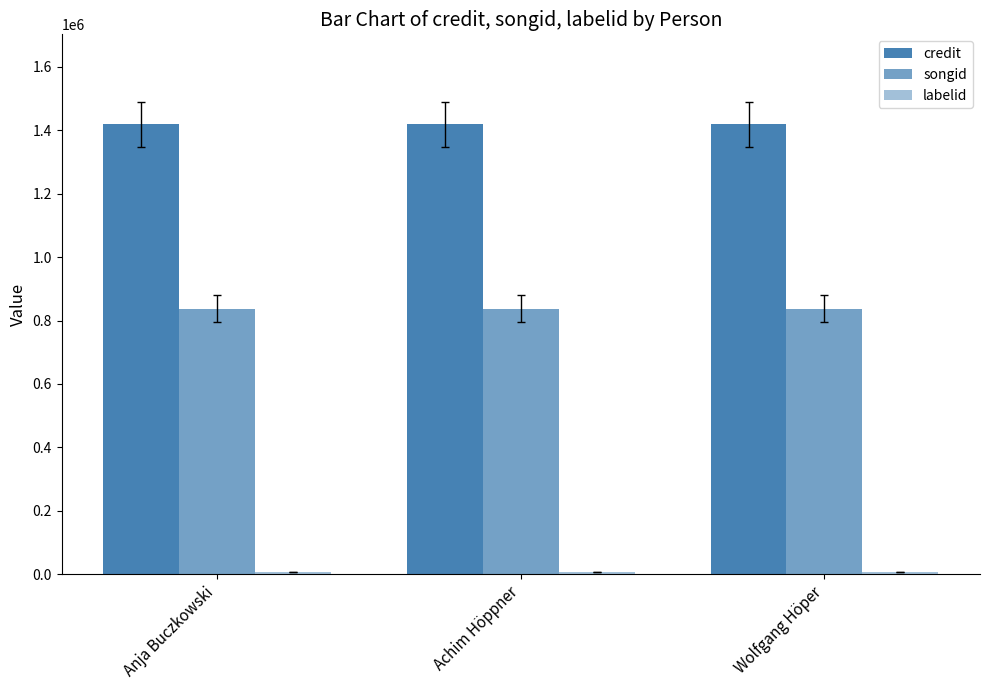

Count the number of categories in the chart.

3